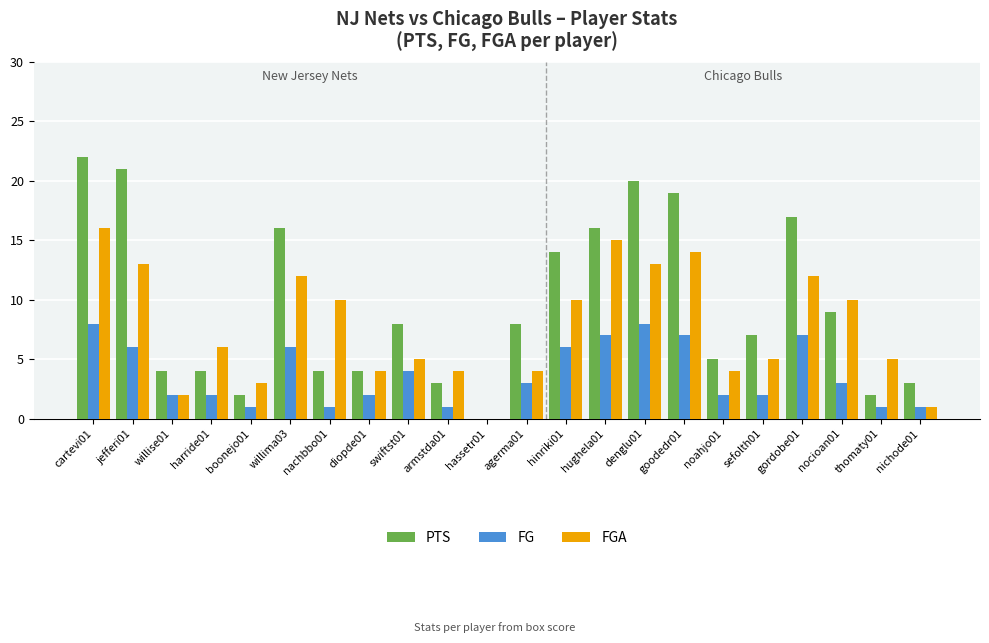

What is the total value across all series at armstda01?

8